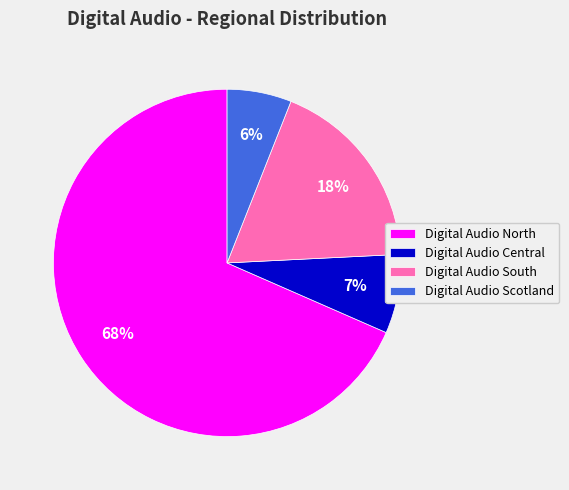

To the nearest percent, what percentage of the pie is Digital Audio Scotland?

6%